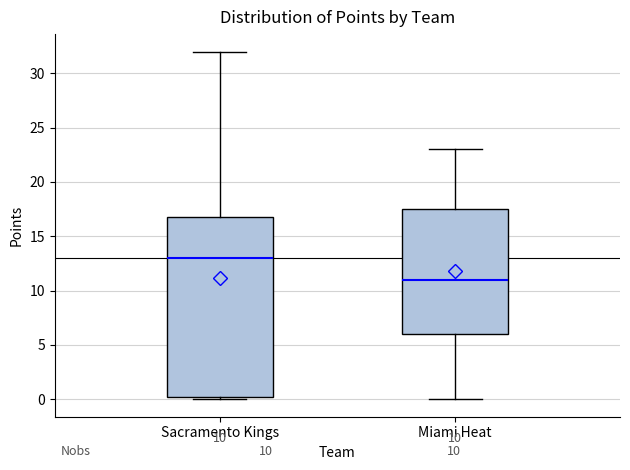

Which box is the tallest, from its lower edge to its upper edge?

Sacramento Kings